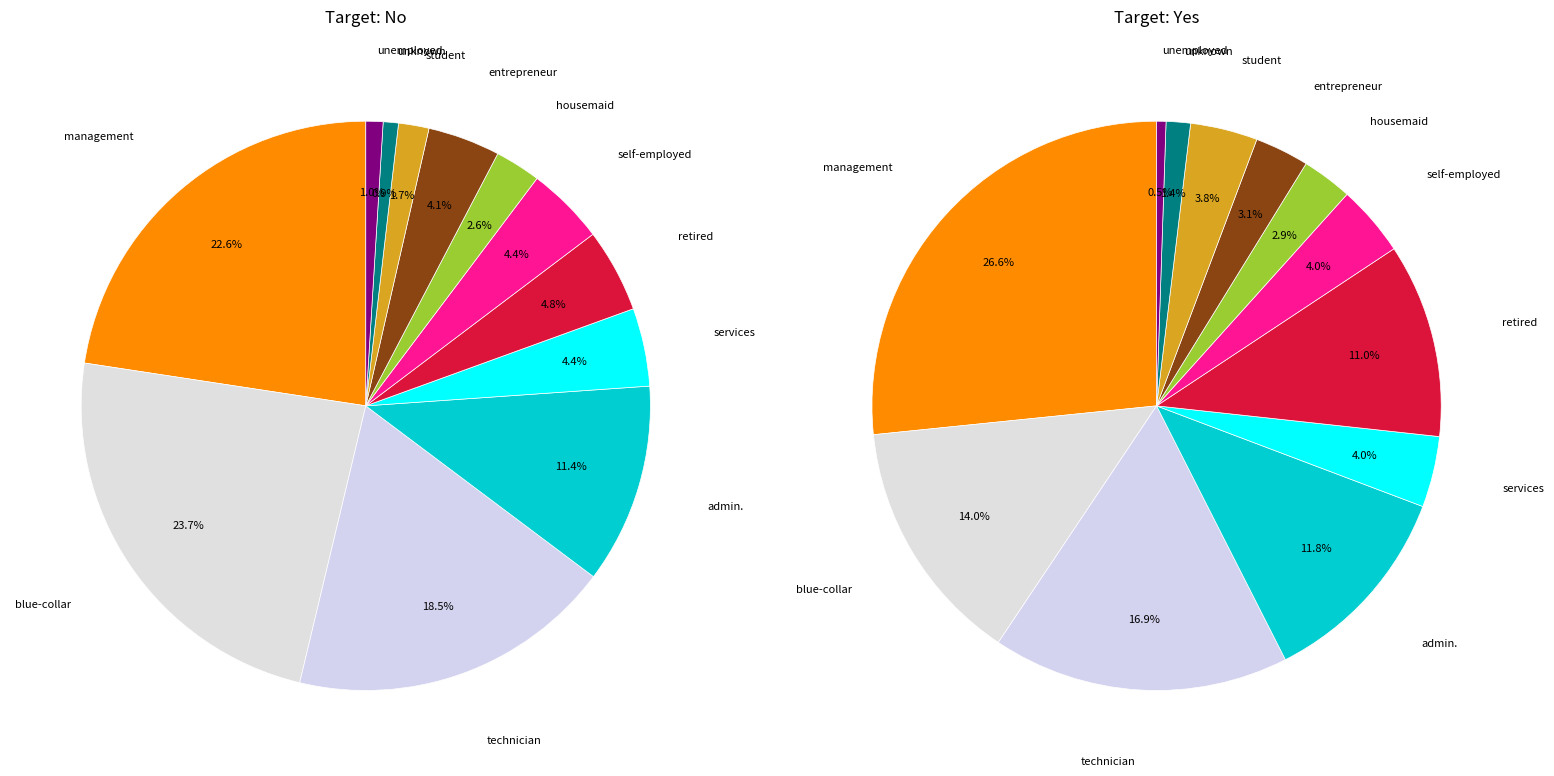

Does 19 account for over 50% of the chart?

No